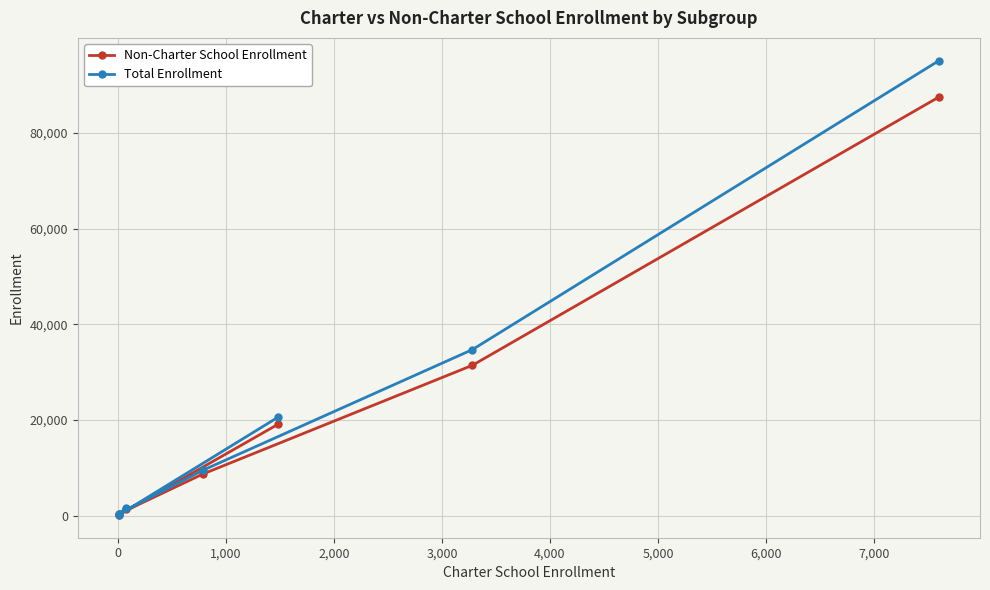

Reading left to right, list all the values displayed in this chart.

Non-Charter School Enrollment: 19156	161	1508	459	8749	31459	87552
Total Enrollment: 20640	168	1580	472	9537	34741	95155